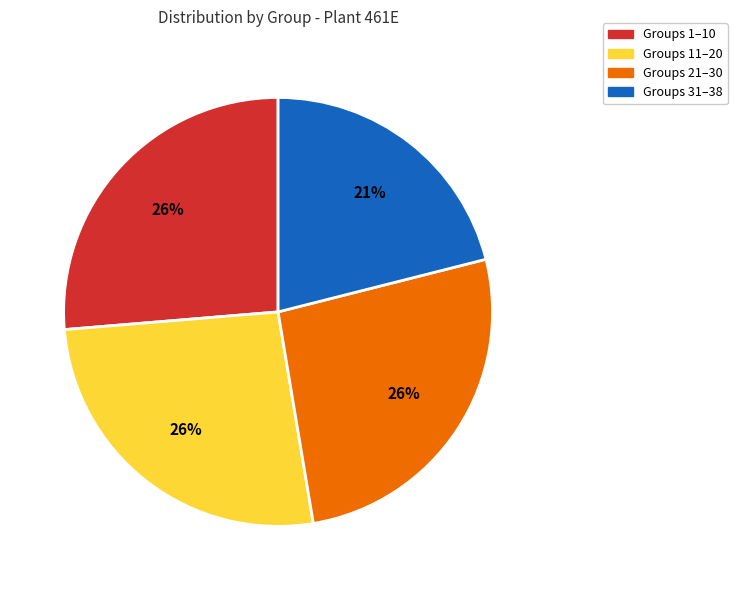

Does any single category account for the majority?

No